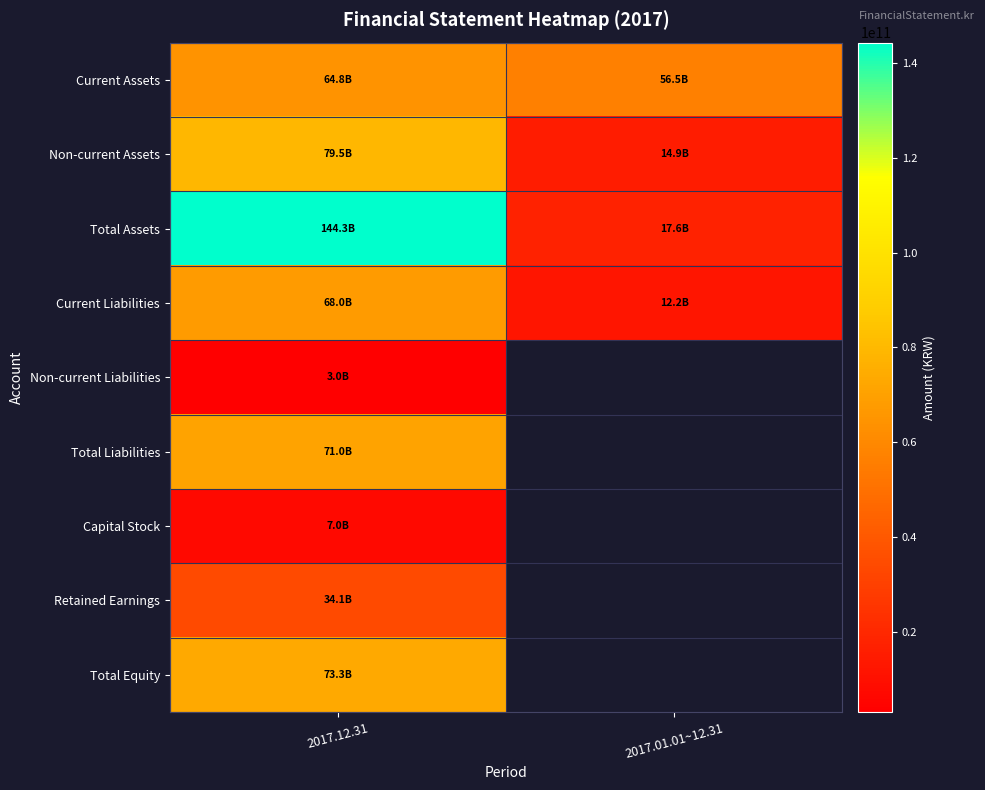

What is the difference between the highest and lowest values at 2017.12.31?

141341454211.0